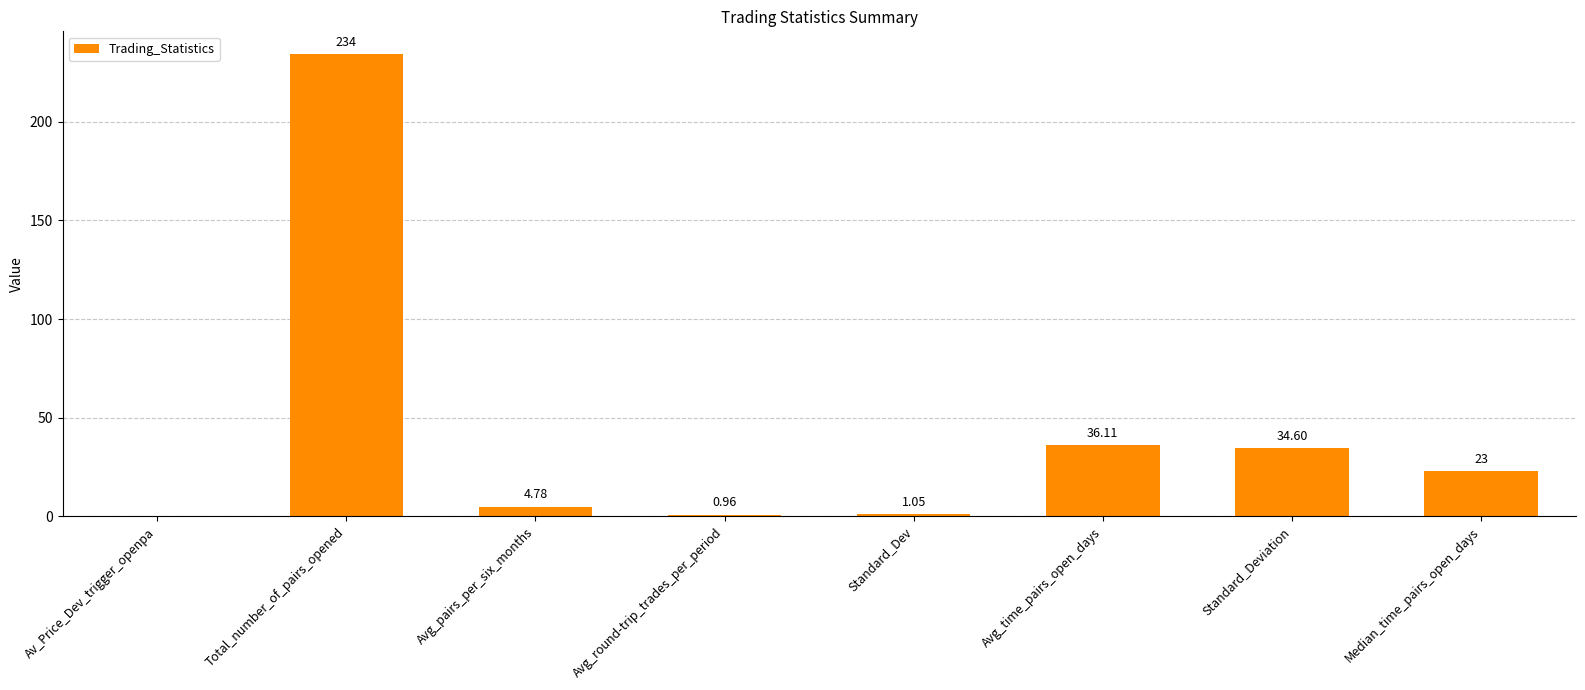

Is it true that the value at Median_time_pairs_open_days is 35.5?

False